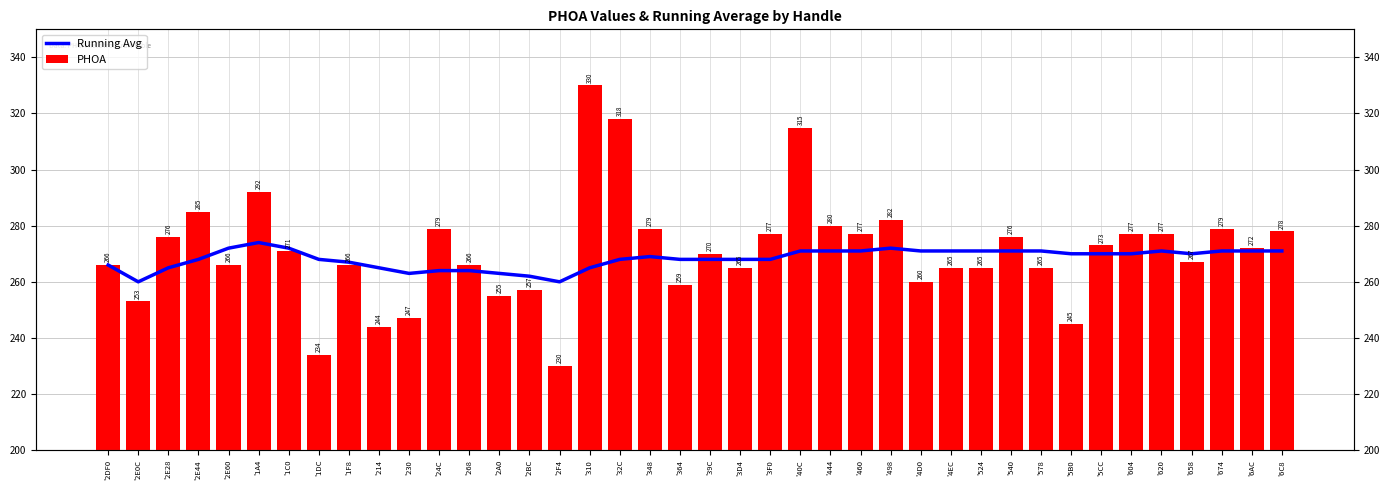

What is the sum of all Running Avg values?

10731